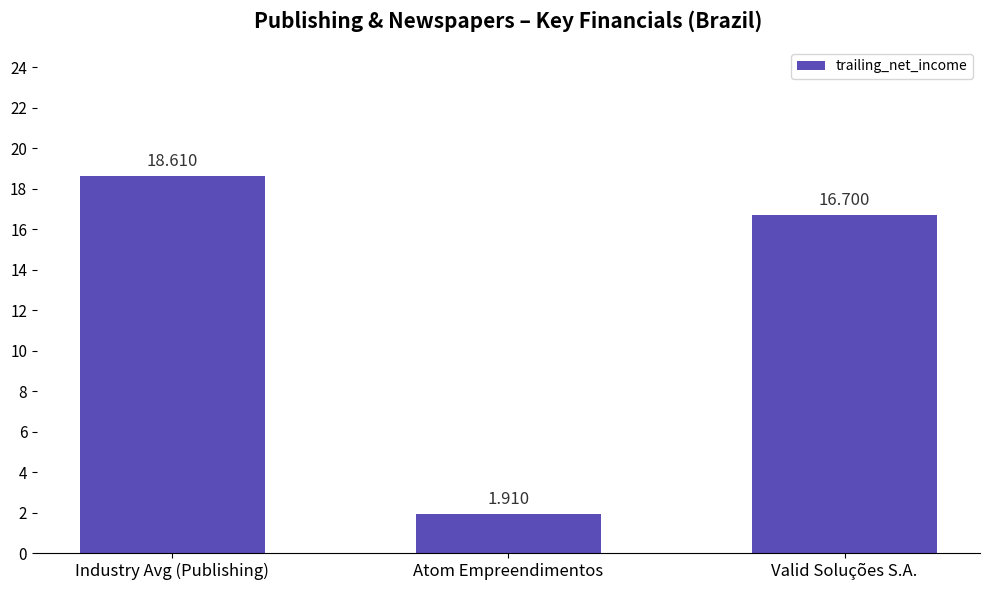

What is the label of the 1st bar from the left?

Industry Avg (Publishing)